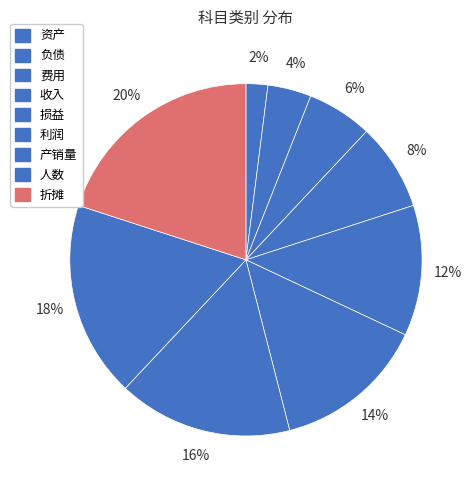

Does any single category account for the majority?

No